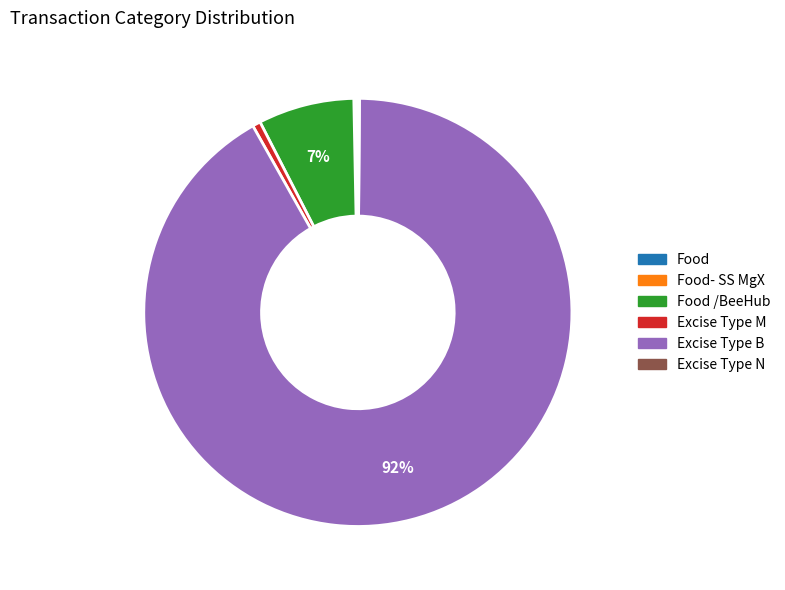

Does any single category account for the majority?

Yes